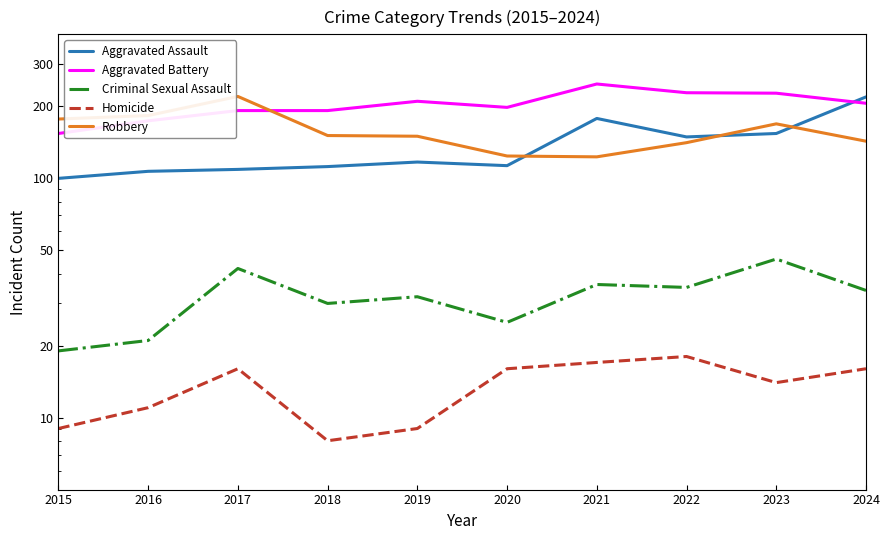

How many data points in Robbery are less than 151?

5